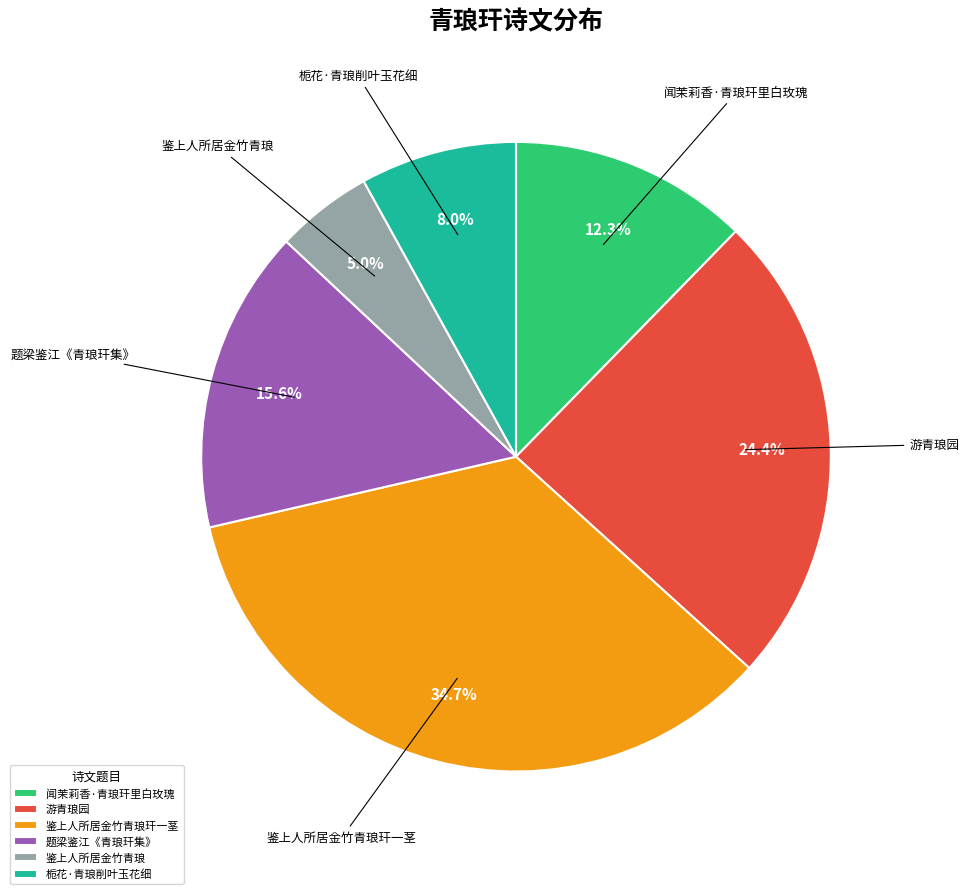

To the nearest percent, what is the difference between the 鉴上人所居金竹青琅 and 游青琅园 slice percentages?

19%